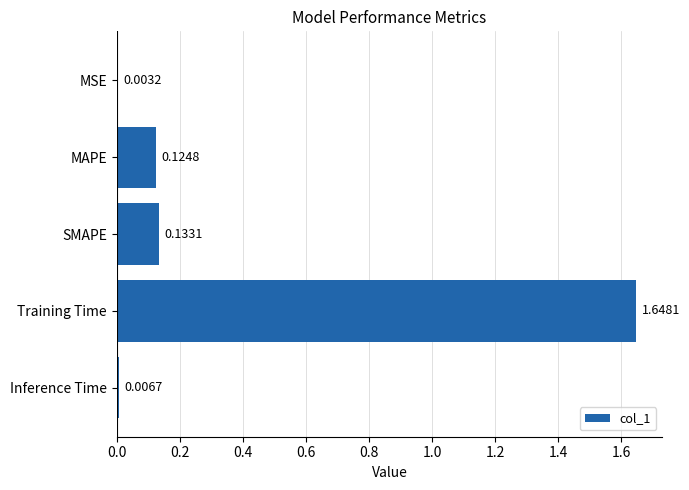

What is the sum of the values at Training Time and SMAPE?

1.8